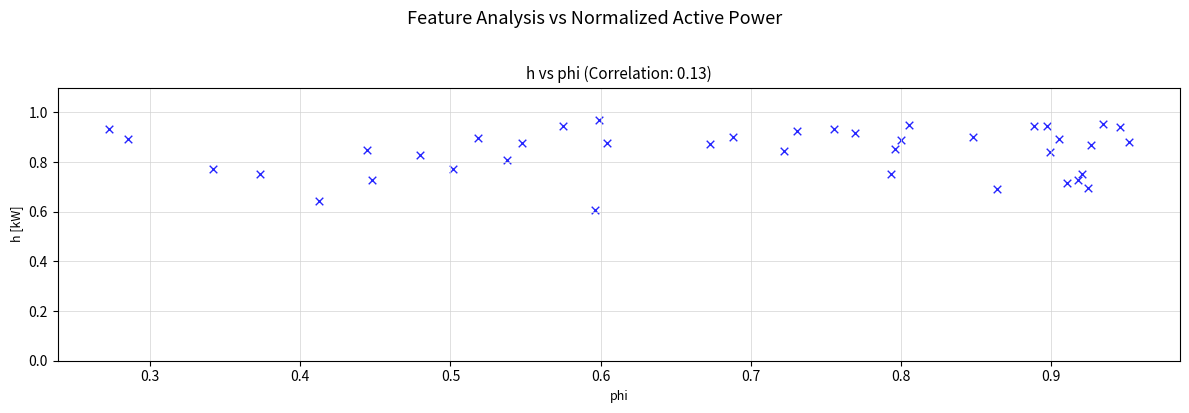

What is the range of Y values (max minus min)?

0.4